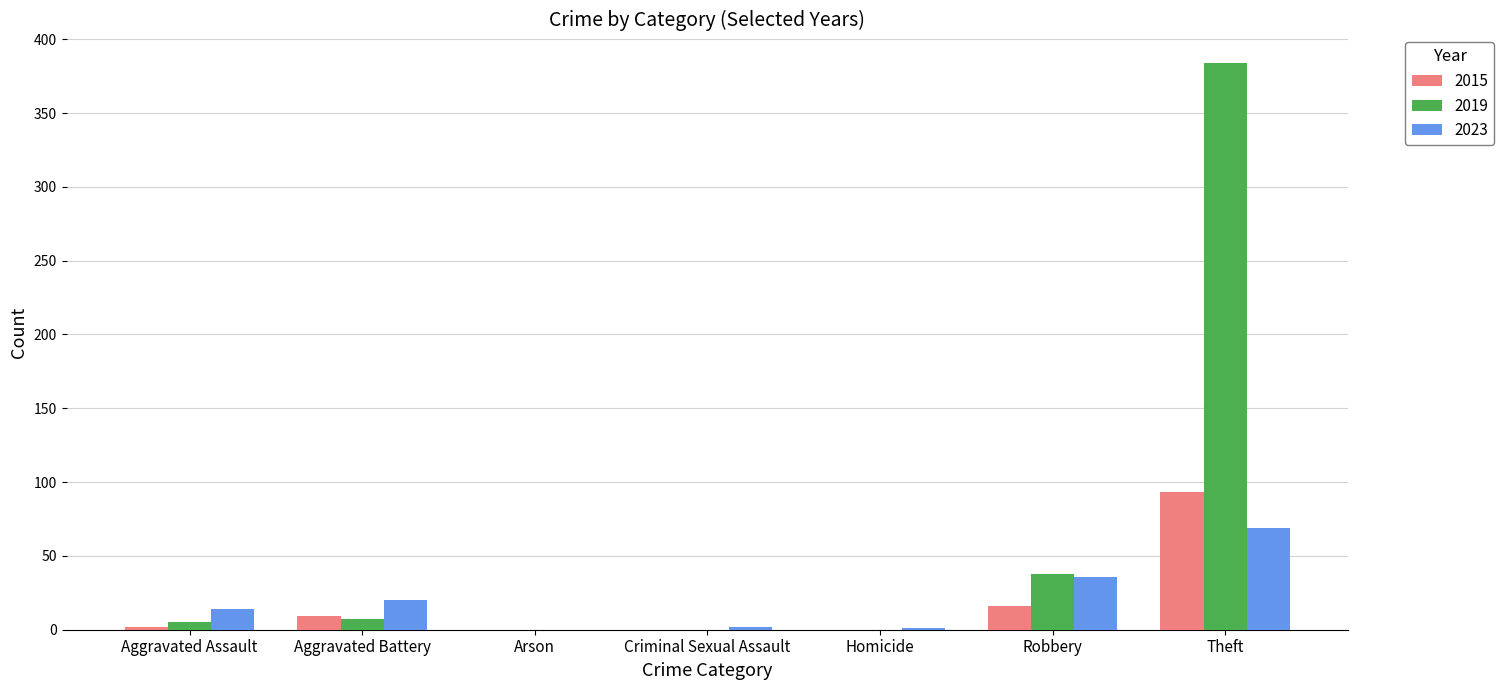

The 2023 series shows 69 at Theft. True or false?

True